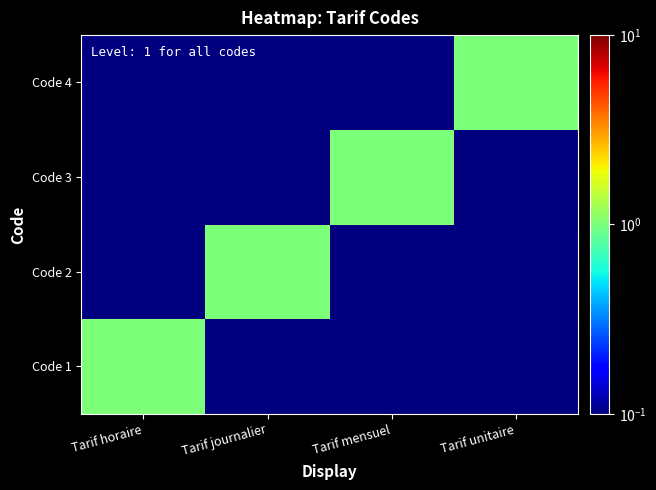

Which series changed the most between Tarif mensuel and Tarif unitaire?

Code 3